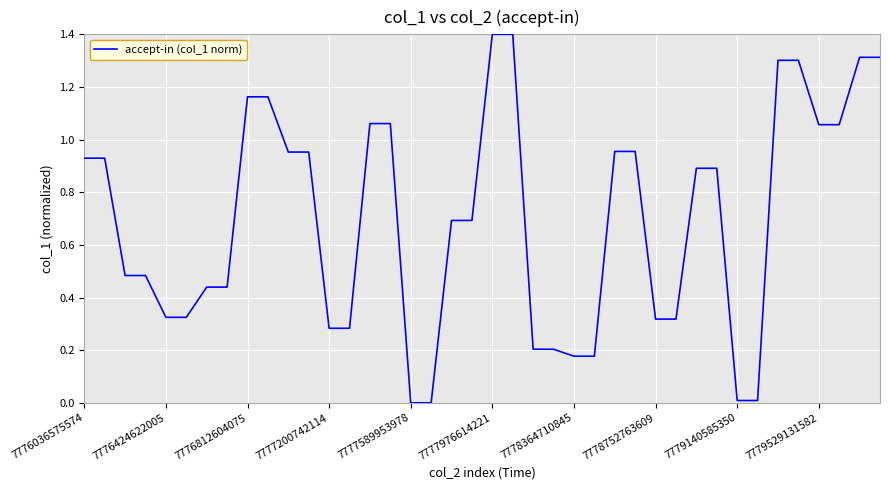

What is the difference between the maximum and minimum values?

1.4